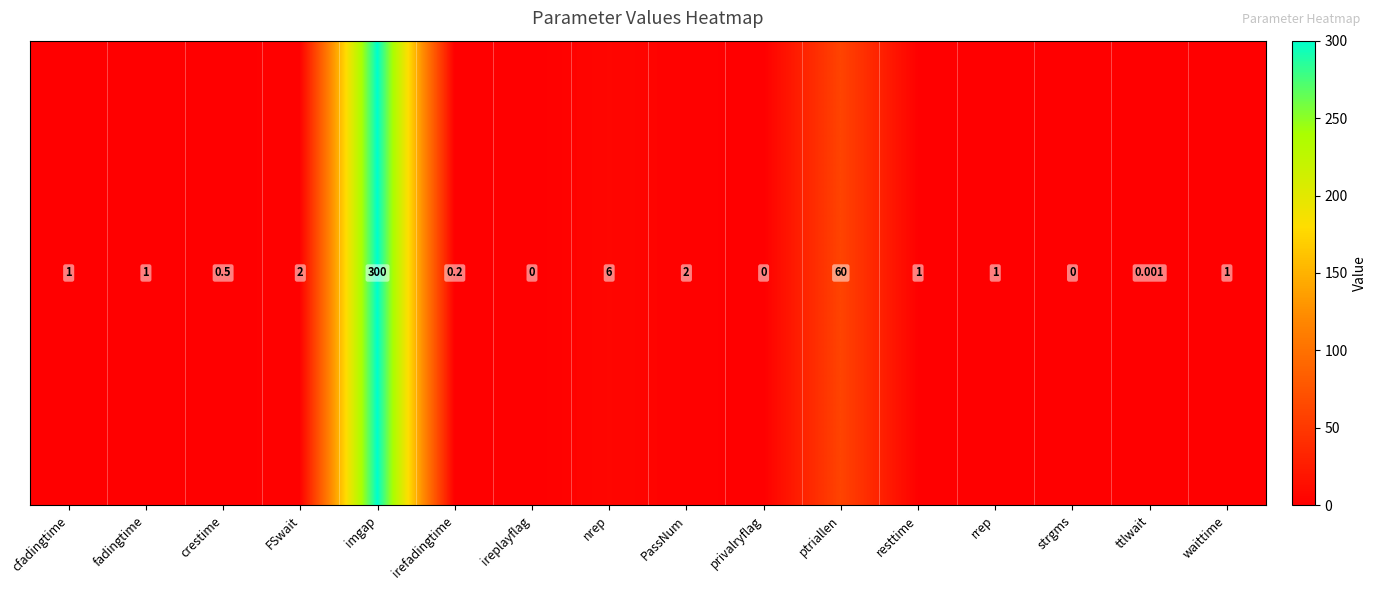

How many series are shown in this chart?

1